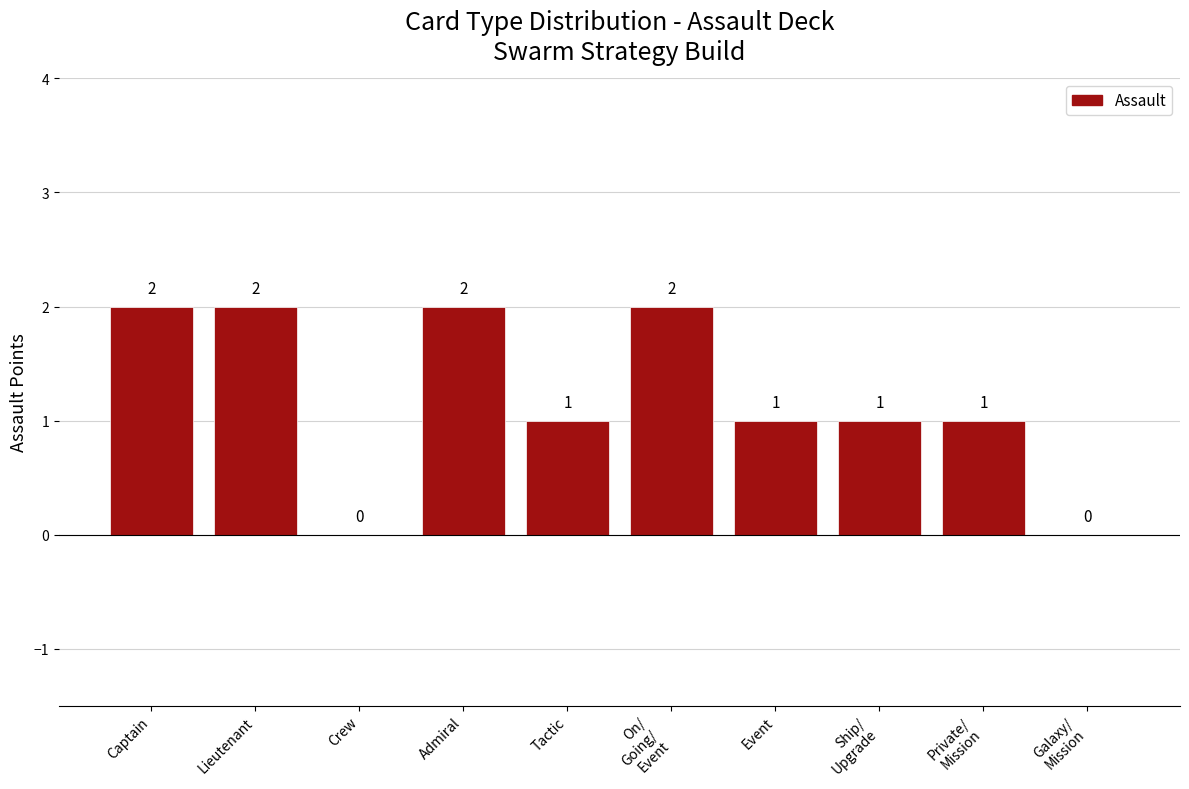

The chart shows a value of 0 at Private/
Mission. True or false?

False